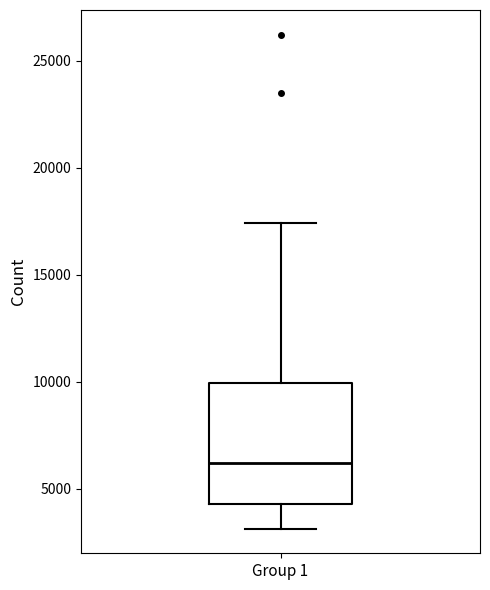

Transcribe this box plot: give where the median line is, the range the box spans, and where the two whiskers end, as read against the y-axis. The values are not printed on the chart, so give them approximately, as read against the axis.

median 6000, box 4500 to 10000, whiskers 3000 to 17500